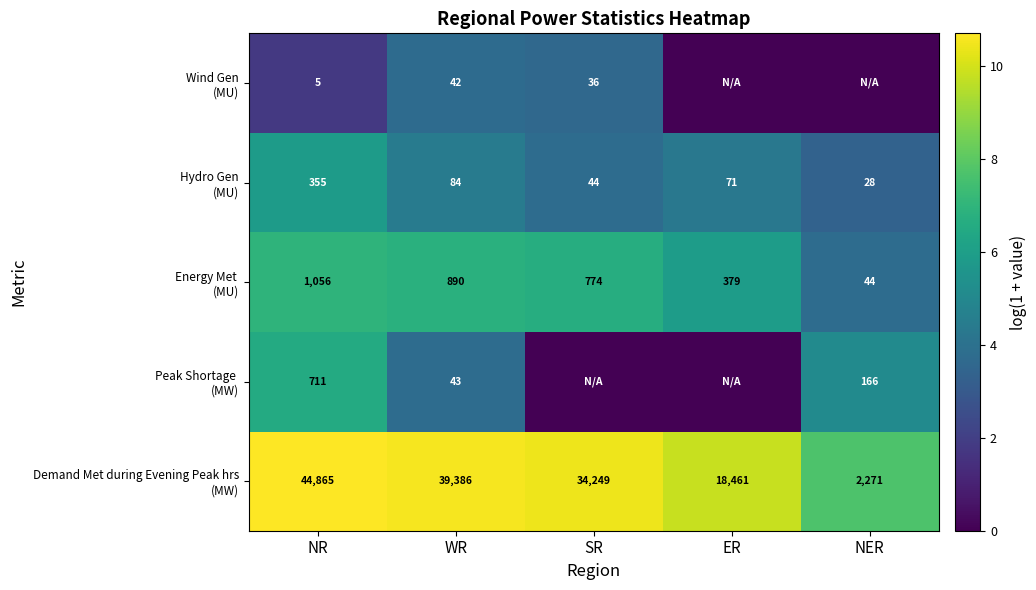

What is the total value across all series at NR?

46992